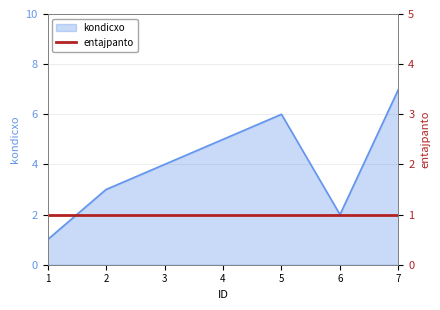

How many interior local valleys (lower than both neighbors) does the data have?

1